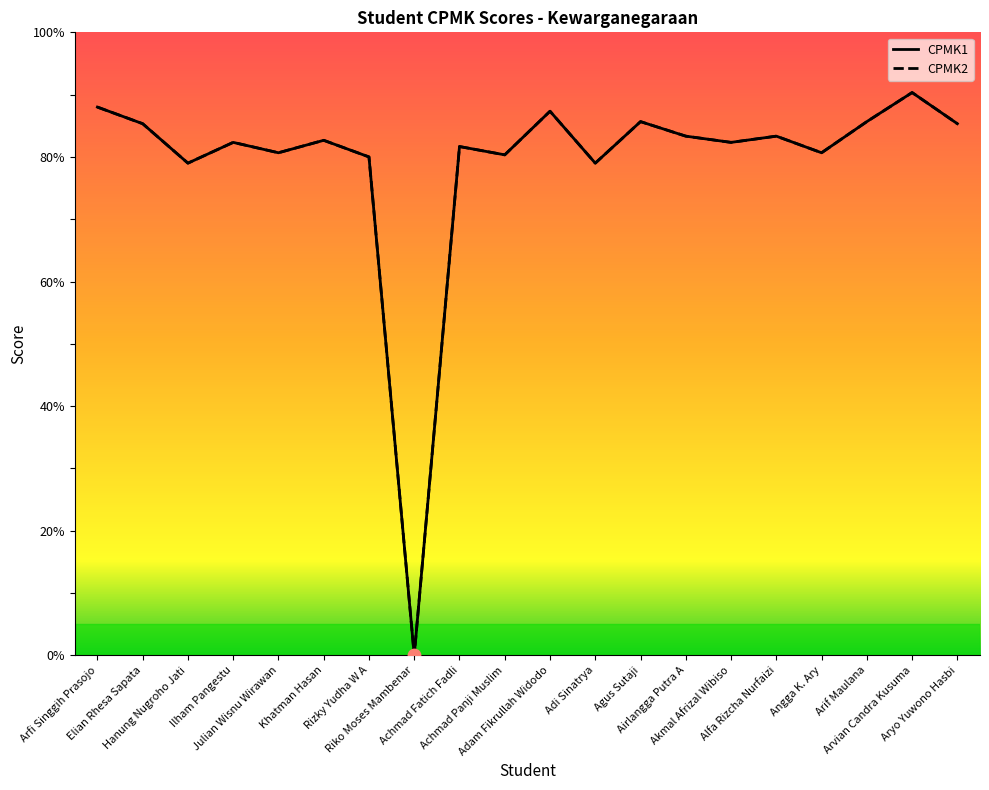

At which category is the sum across all series the highest?

Arvian Candra Kusuma